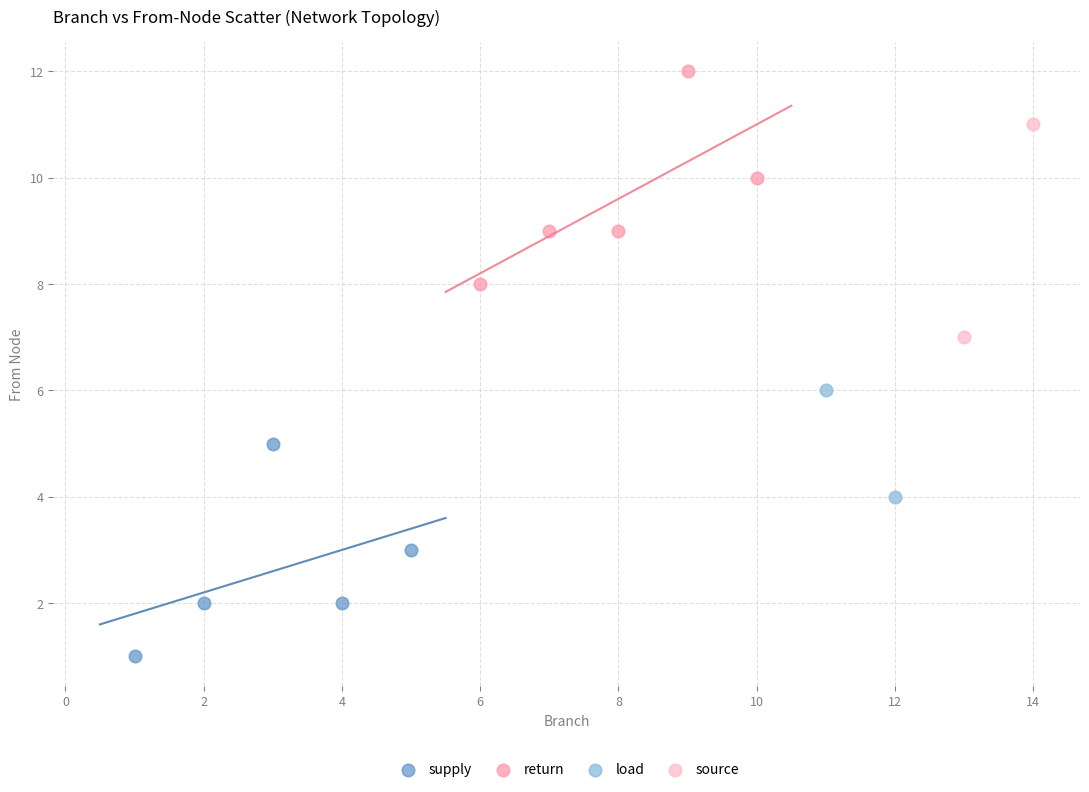

Which series contains the lowest Y value?

supply